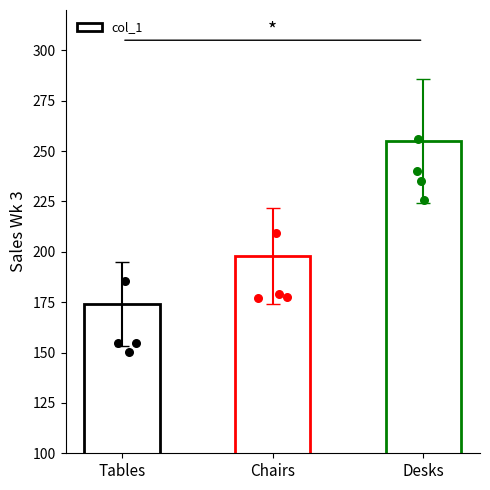

What is the ratio of the value at Chairs to the value at Desks?

0.8